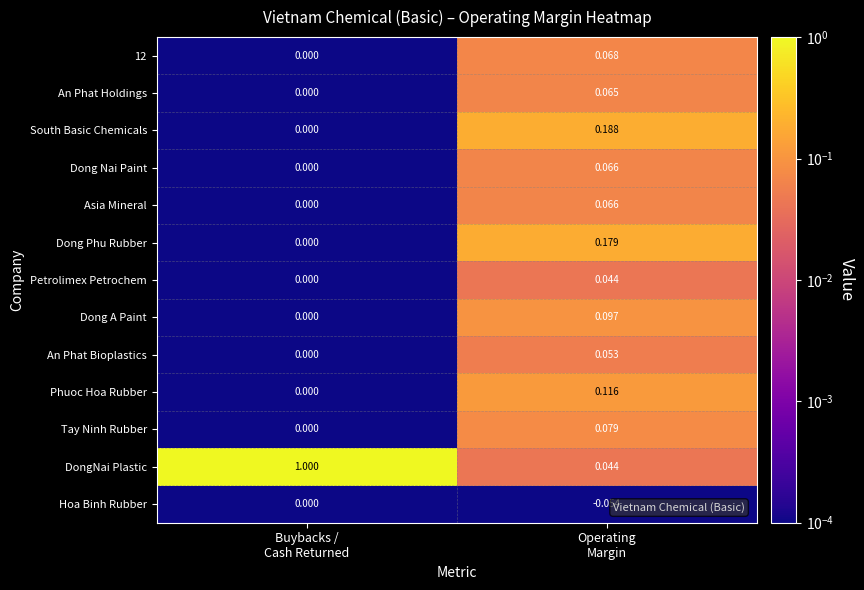

Which series has the largest range (max minus min)?

DongNai Plastic